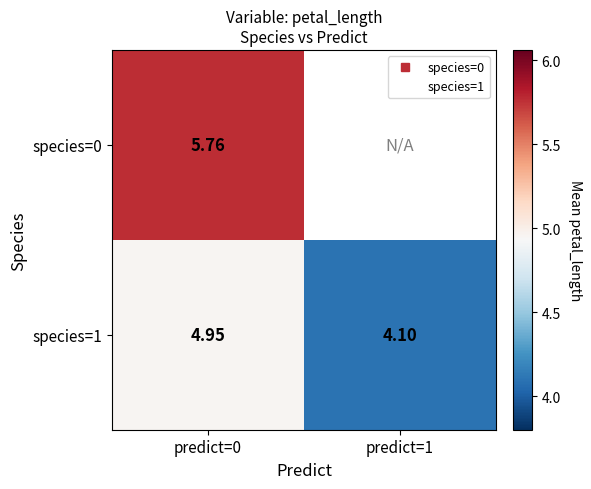

At which label does species=0 reach its peak?

predict=0